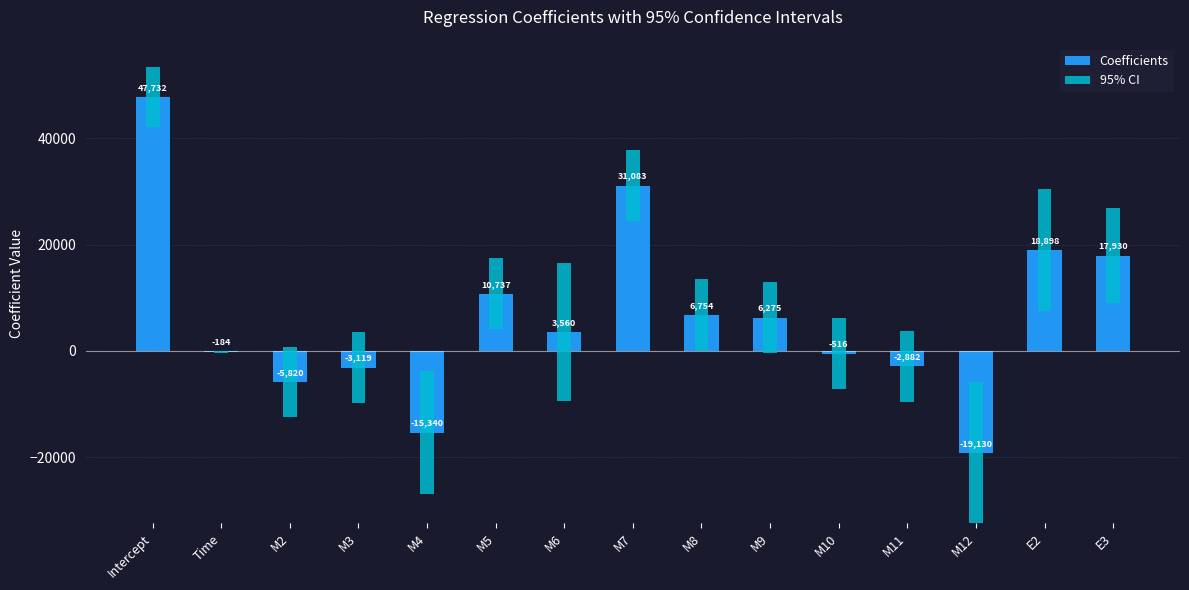

Where does the data first go above 3560?

Intercept